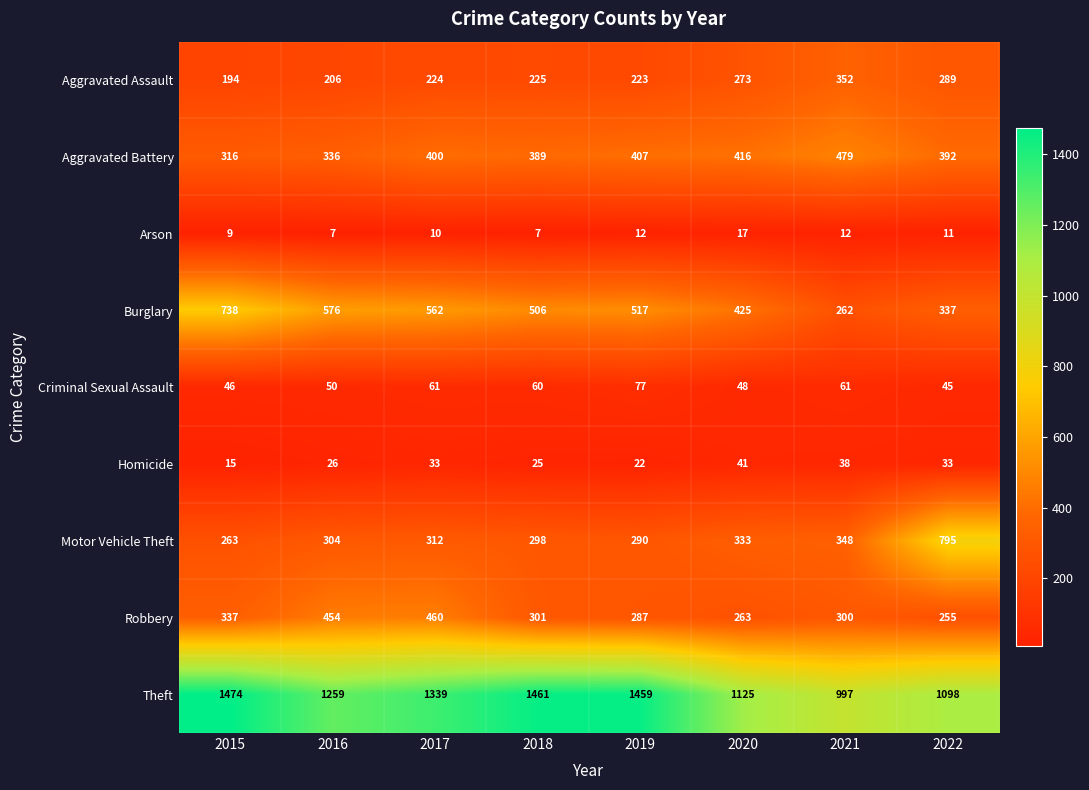

Count the number of data series in this chart.

9